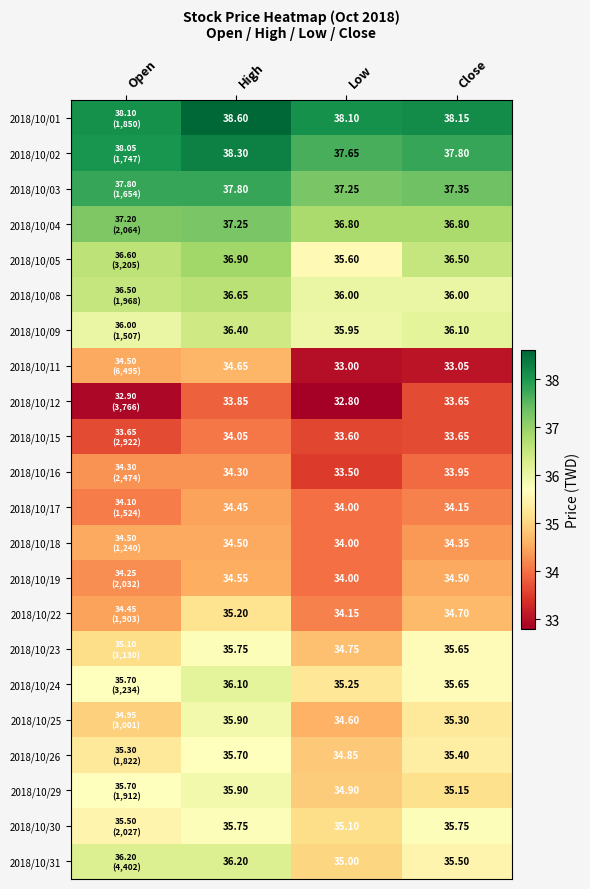

Is it true that 2018/10/23 equals 23.4 at High?

False